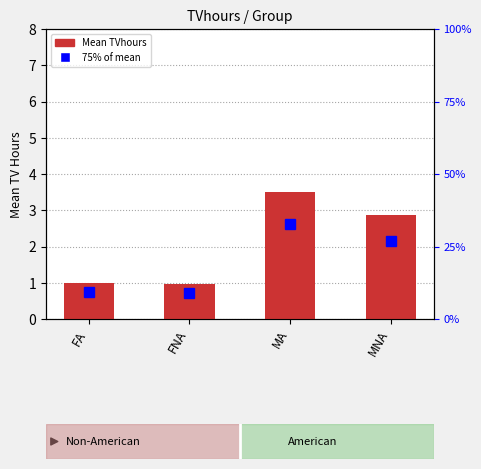

True or false: the data shows 4.0 at MNA.

False